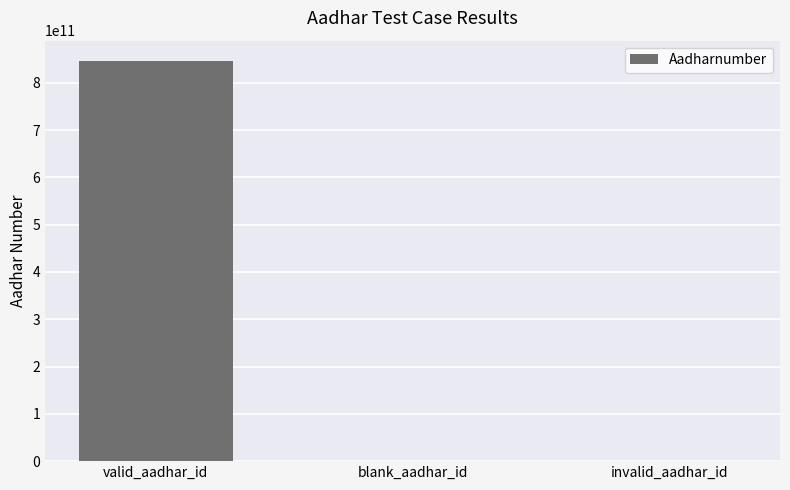

True or false: the data shows 846525493475 at valid_aadhar_id.

True